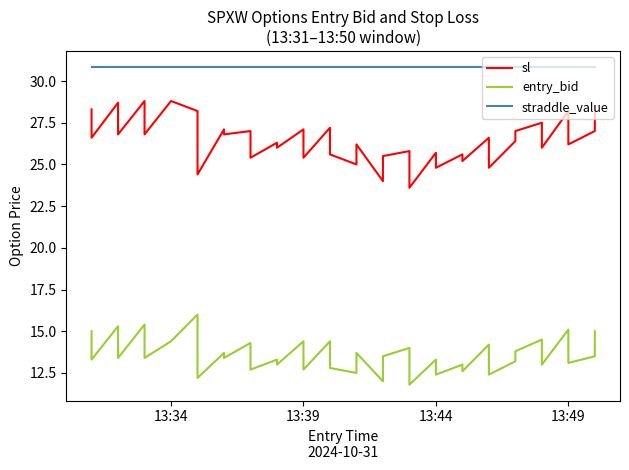

Reading right to left, list all the values displayed in this chart.

sl: 28.5	27.0	26.2	28.2	26.0	27.5	27.0	26.4	24.8	26.6	25.2	25.6	24.8	25.7	23.6	25.8	25.5	24.0	26.2	25.0	25.6	27.2	25.4	27.1	26.0	26.3	25.4	27.0	26.8	27.1	24.4	28.2	28.8	28.8	26.8	28.8	26.8	28.7	26.6	28.3
entry_bid: 15.0	13.5	13.1	15.1	13.0	14.5	13.8	13.2	12.4	14.2	12.6	13.0	12.4	13.3	11.8	14.0	13.5	12.0	13.7	12.5	12.8	14.4	12.7	14.4	13.0	13.3	12.7	14.3	13.4	13.7	12.2	16.0	14.4	14.4	13.4	15.4	13.4	15.3	13.3	15.0
straddle_value: 30.9	30.9	30.9	30.9	30.9	30.9	30.9	30.9	30.9	30.9	30.9	30.9	30.9	30.9	30.9	30.9	30.9	30.9	30.9	30.9	30.9	30.9	30.9	30.9	30.9	30.9	30.9	30.9	30.9	30.9	30.9	30.9	30.9	30.9	30.9	30.9	30.9	30.9	30.9	30.9